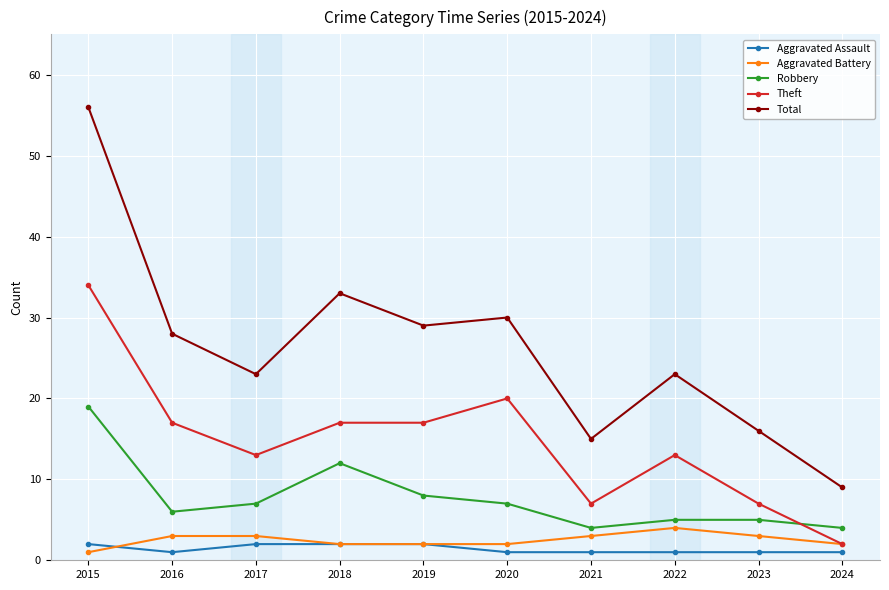

True or false: Robbery and Aggravated Battery intersect in this chart.

False